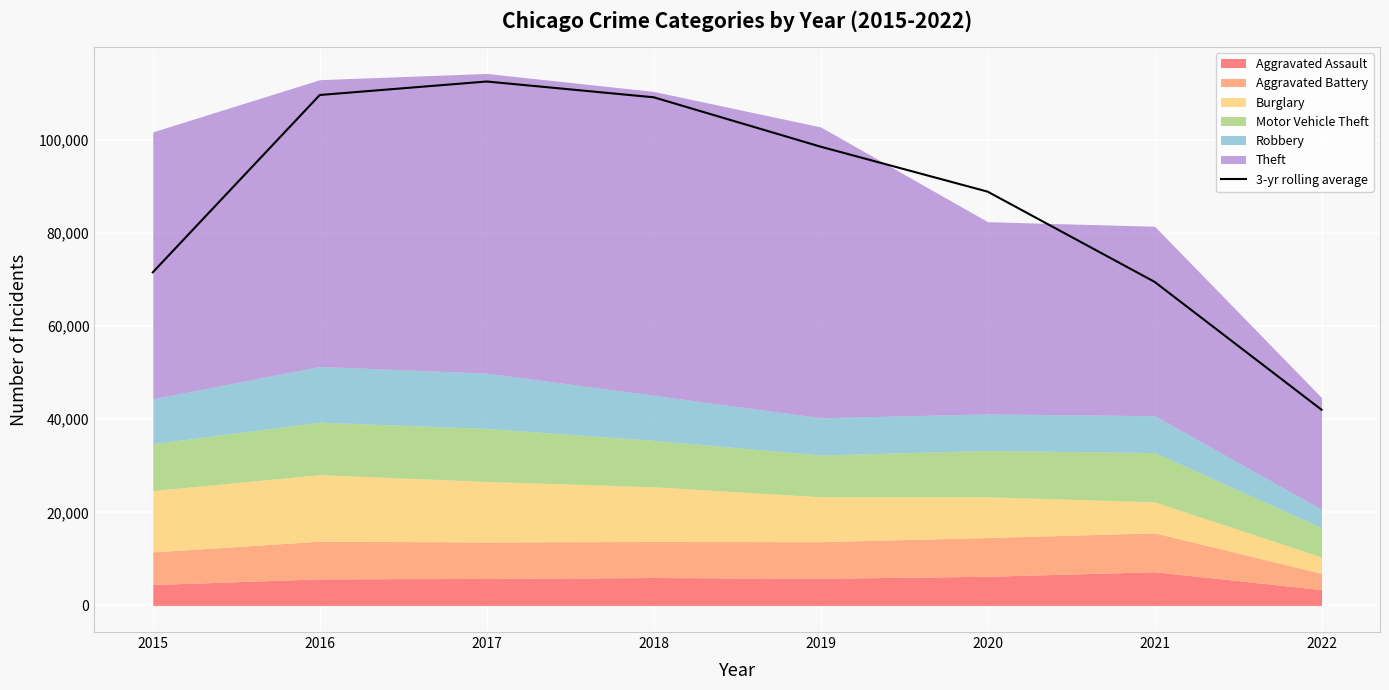

List the labels in order of value, largest first.

2017, 2016, 2018, 2019, 2020, 2015, 2021, 2022